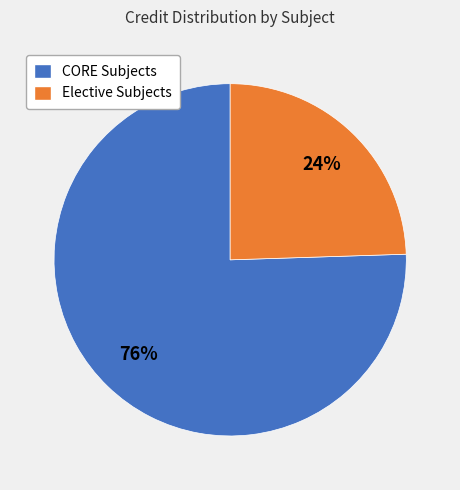

To the nearest percent, what is the average slice percentage?

50%